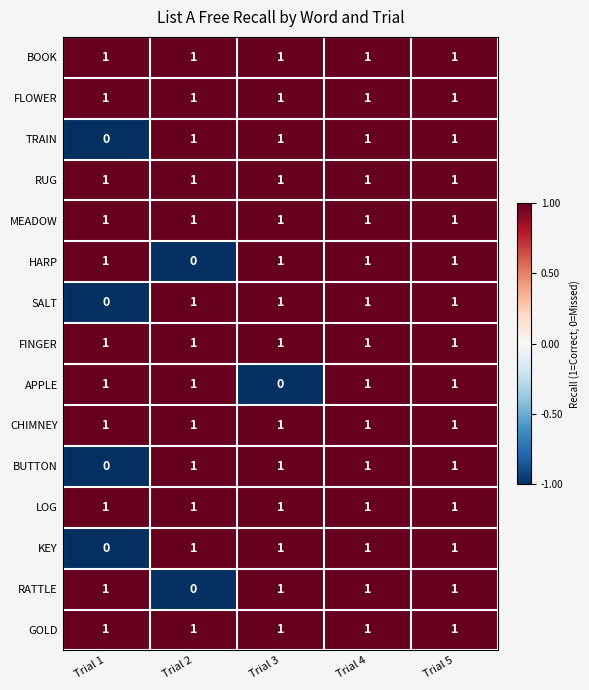

The value of GOLD at Trial 4 is 0. True or false?

False